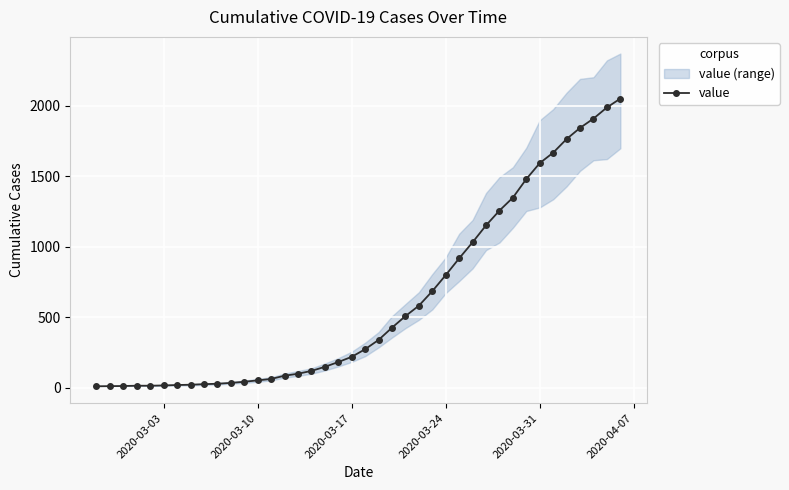

What is the difference between the maximum and minimum values?

2042